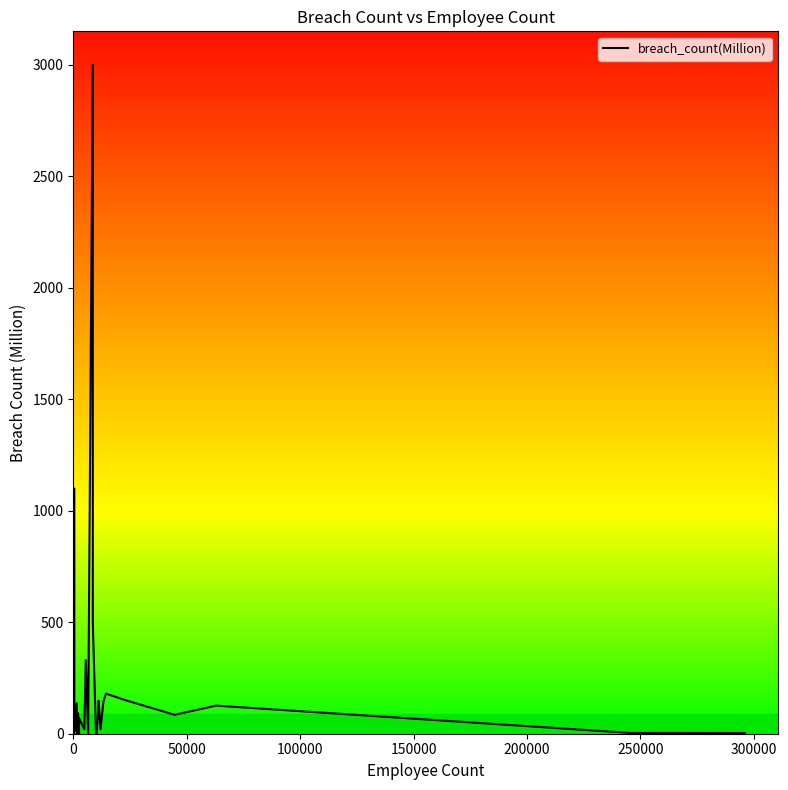

How many distinct data groups are displayed?

1